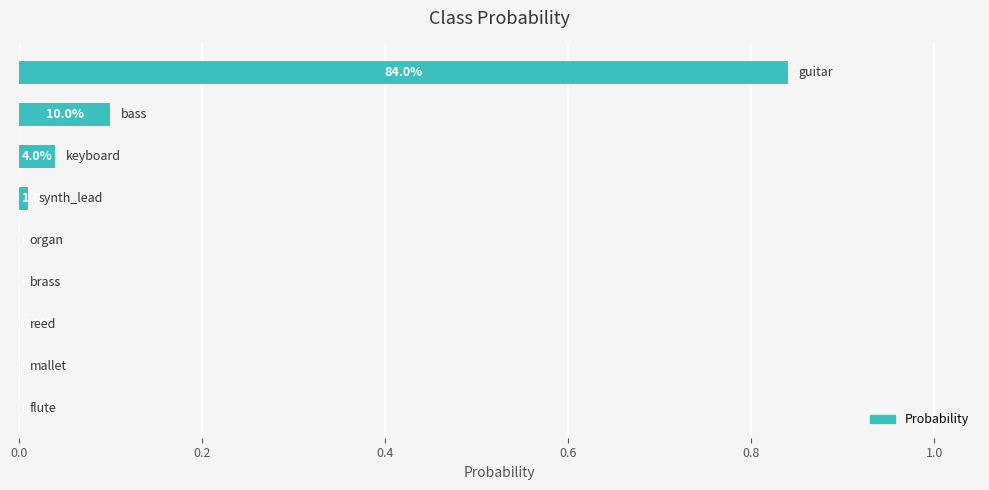

Are the bars grouped side by side (vs. stacked)?

No